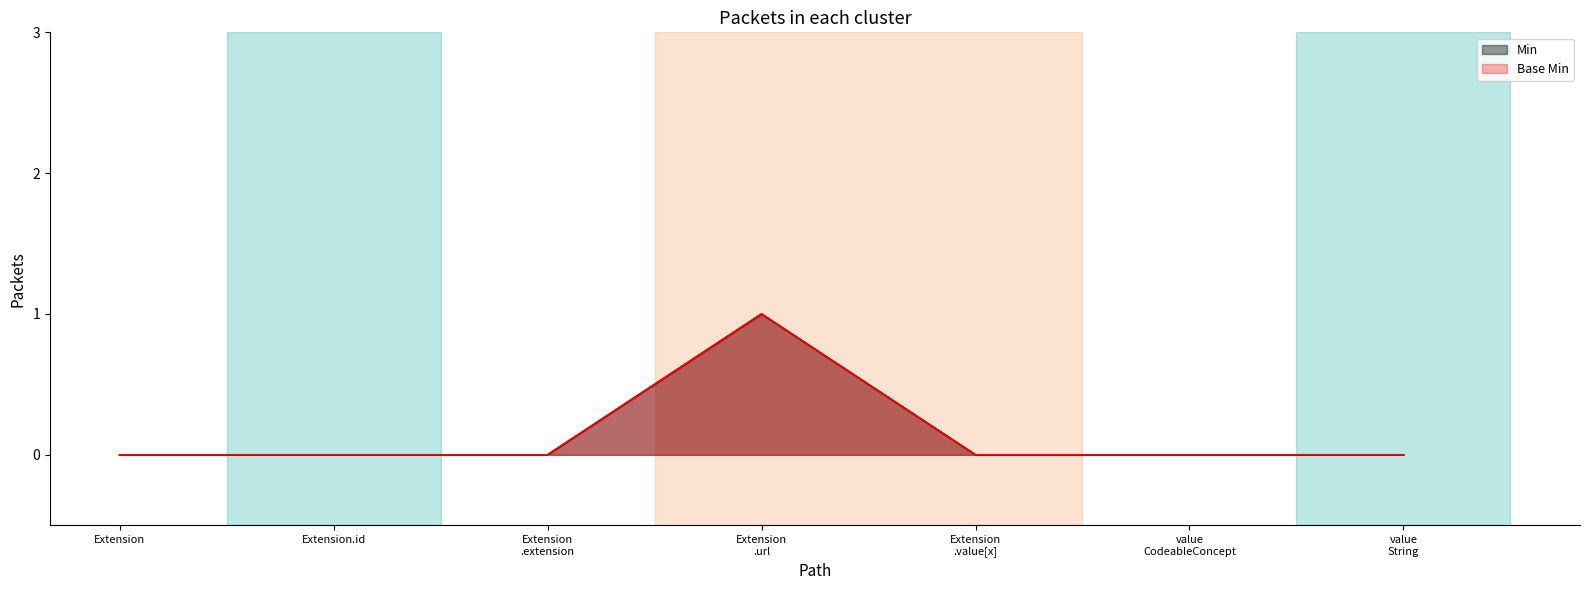

List the series in order of their peak value, highest first.

Min, Base Min